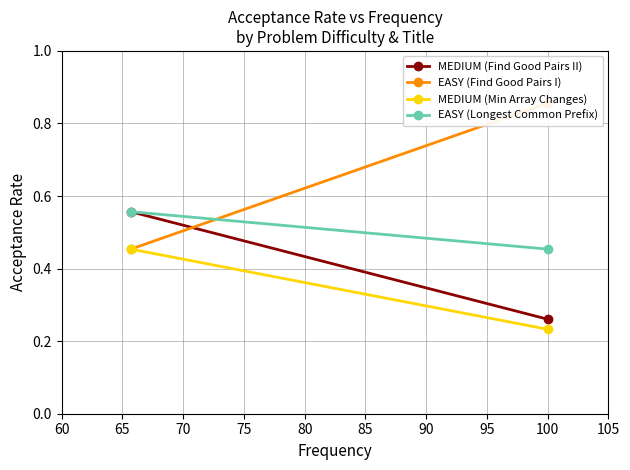

What is the lowest value of the MEDIUM (Find Good Pairs II) series?

0.3